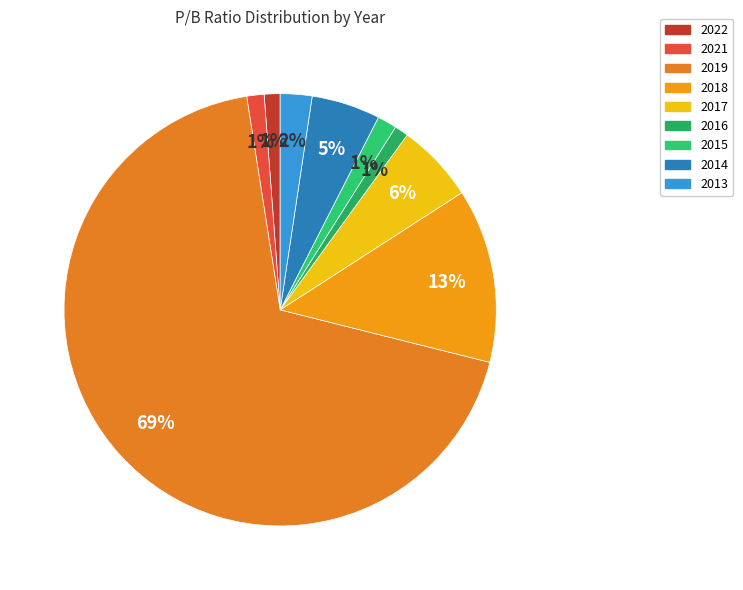

Which category has the biggest portion of the pie?

2019